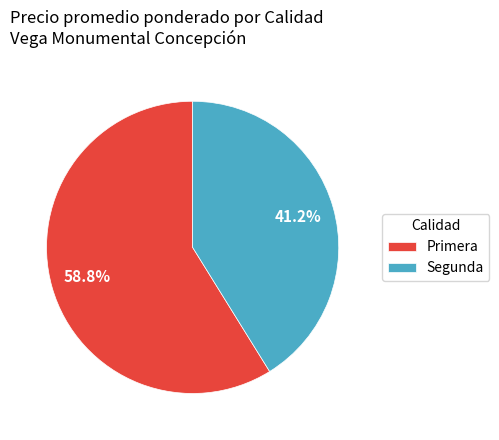

Combined, what portion of the pie is Primera and Segunda?

100.0%